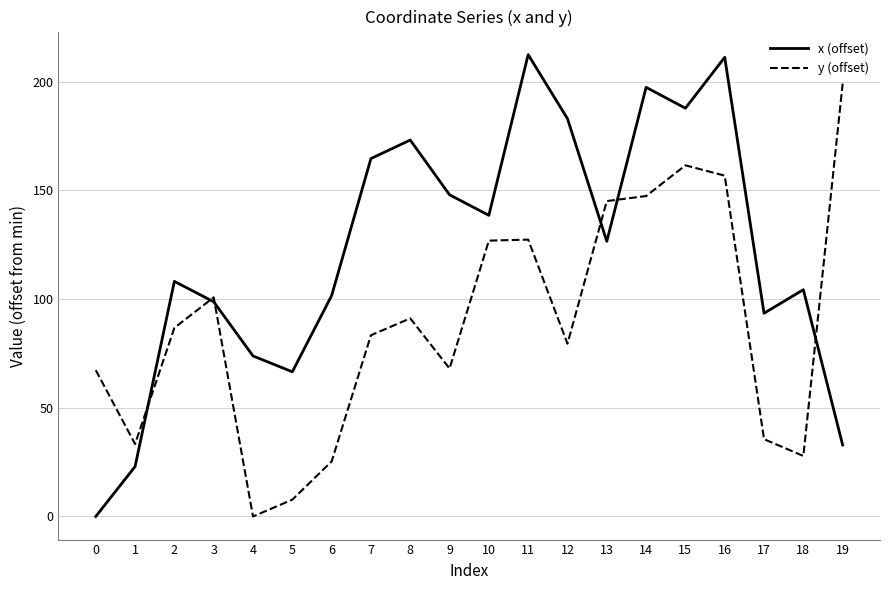

Which series has the largest total across all categories?

x (offset)